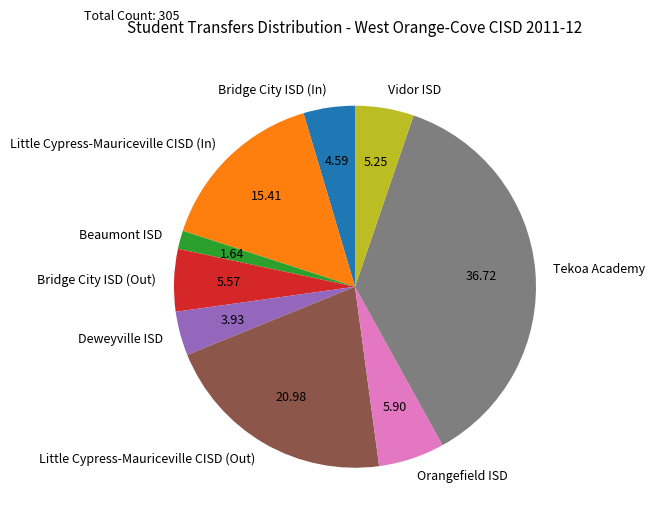

Do Orangefield ISD and Vidor ISD together represent more than half of the pie?

No